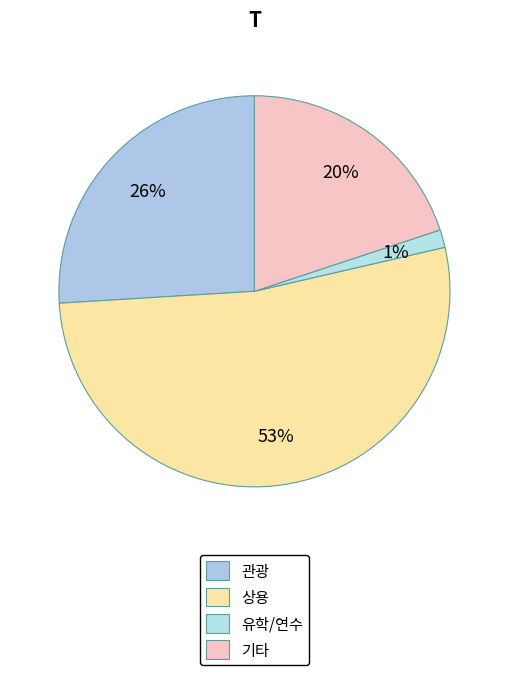

How many slices are in this pie chart?

4